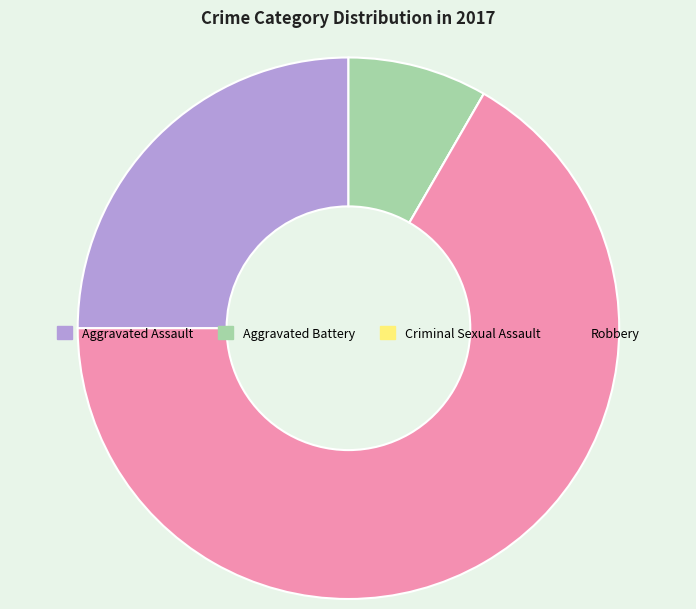

Which slice is the largest?

Robbery